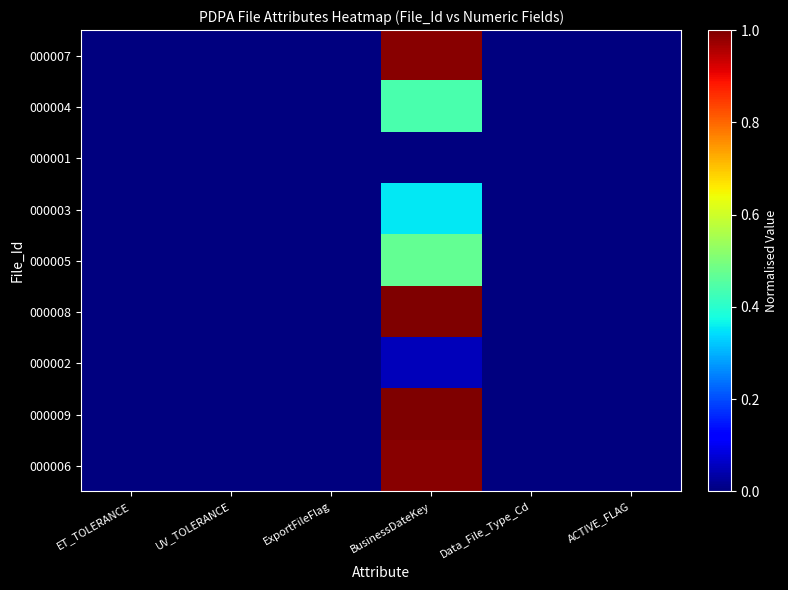

At which category is the sum across all series the highest?

BusinessDateKey